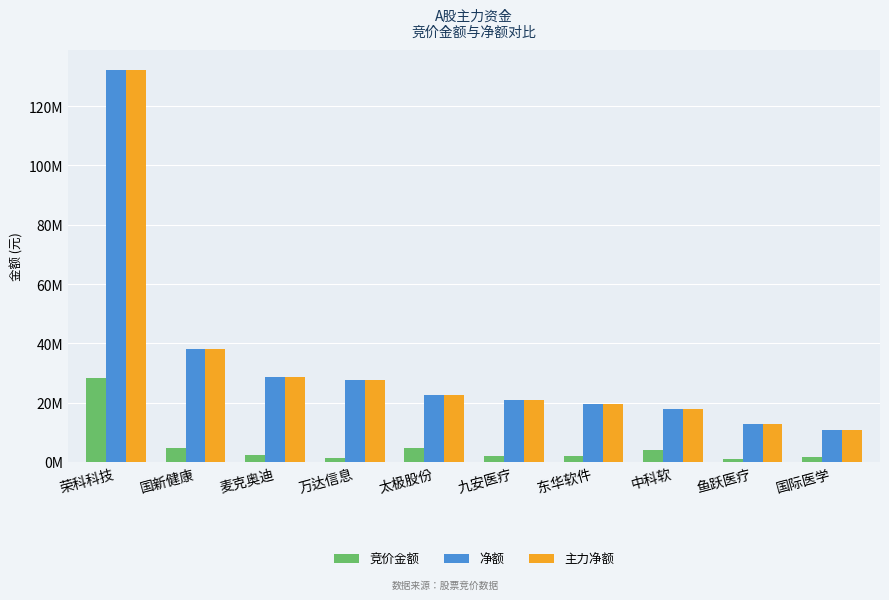

What are all the series names shown in the legend?

竞价金额, 净额, 主力净额